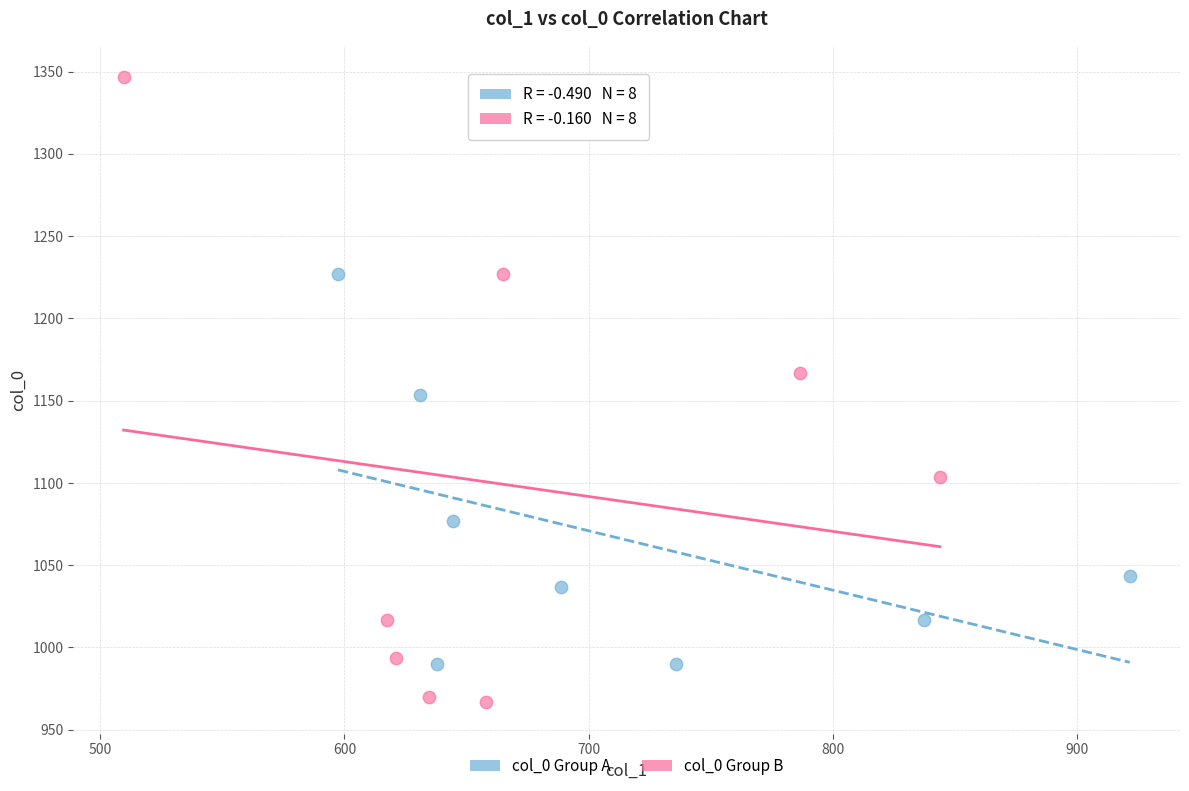

What are all the series names shown in the legend?

col_0 Group A, col_0 Group B